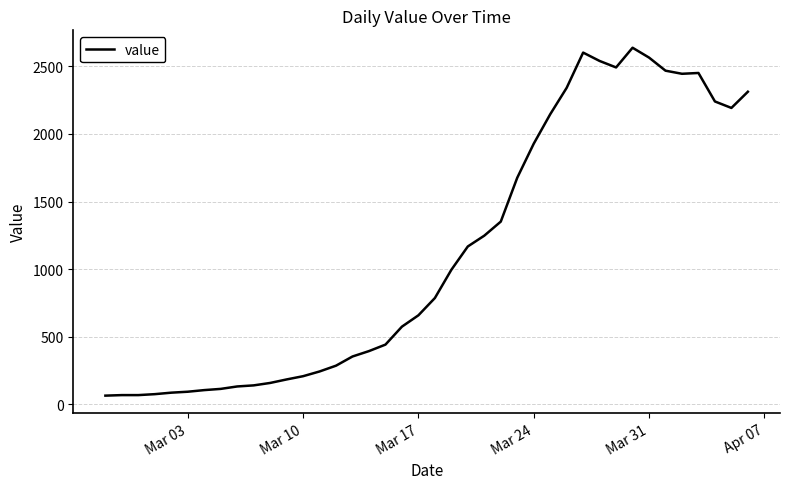

What is the greatest value displayed?

2639